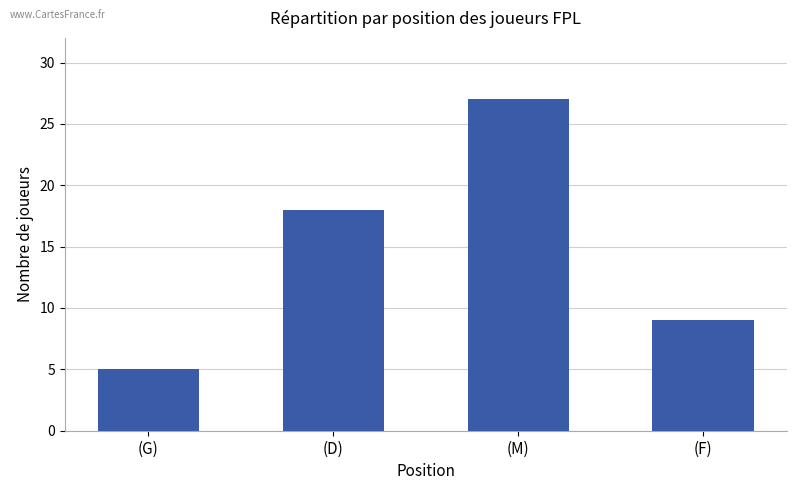

The chart shows a value of 27 at (M). True or false?

True